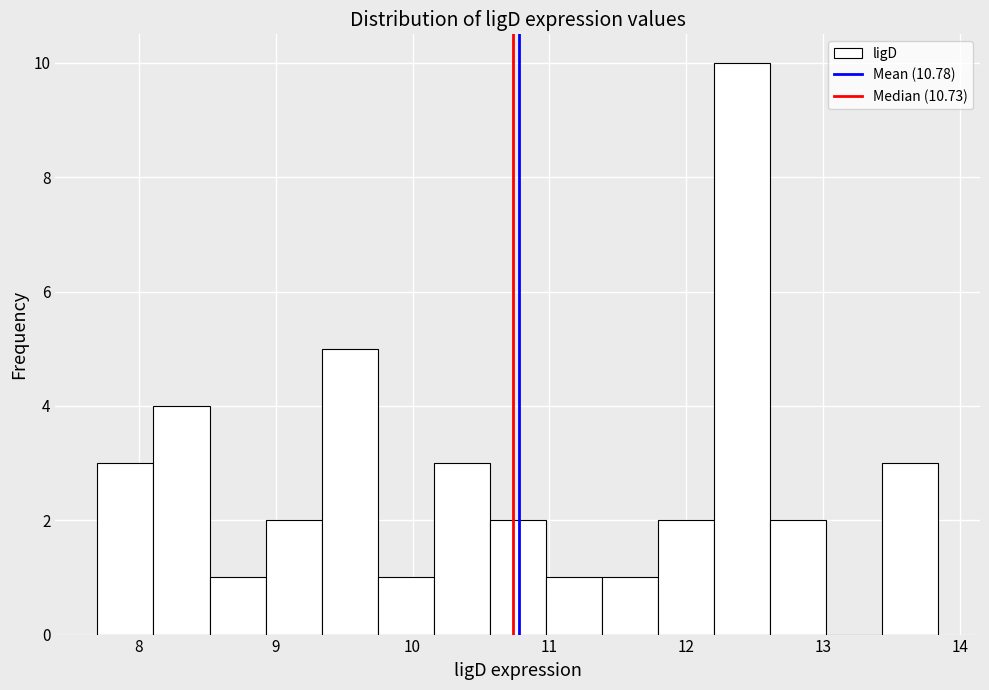

Reading left to right, transcribe this chart: for each bar, give the range it covers on the x-axis and its height. Neither the bar edges nor the heights are printed on the chart, so give them approximately, as read against the axes.

7.7 to 8.1: 3
8.1 to 8.5: 4
8.5 to 8.9: 1
8.9 to 9.3: 2
9.3 to 9.7: 5
9.7 to 10.2: 1
10.2 to 10.6: 3
10.6 to 11.0: 2
11.0 to 11.4: 1
11.4 to 11.8: 1
11.8 to 12.2: 2
12.2 to 12.6: 10
12.6 to 13.0: 2
13.0 to 13.4: 0
13.4 to 13.8: 3